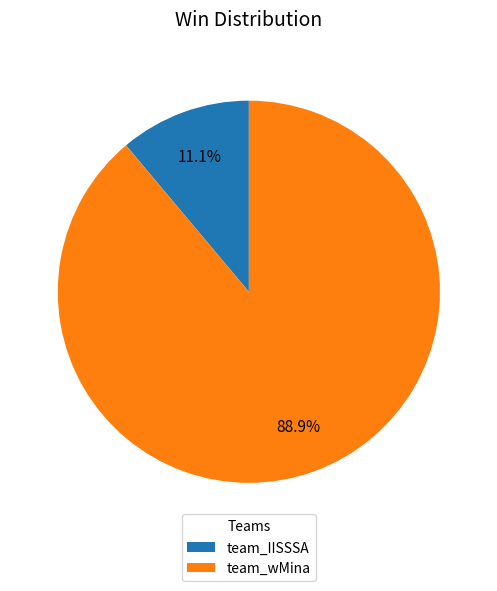

Rank the categories by value from lowest to highest.

team_IISSSA, team_wMina